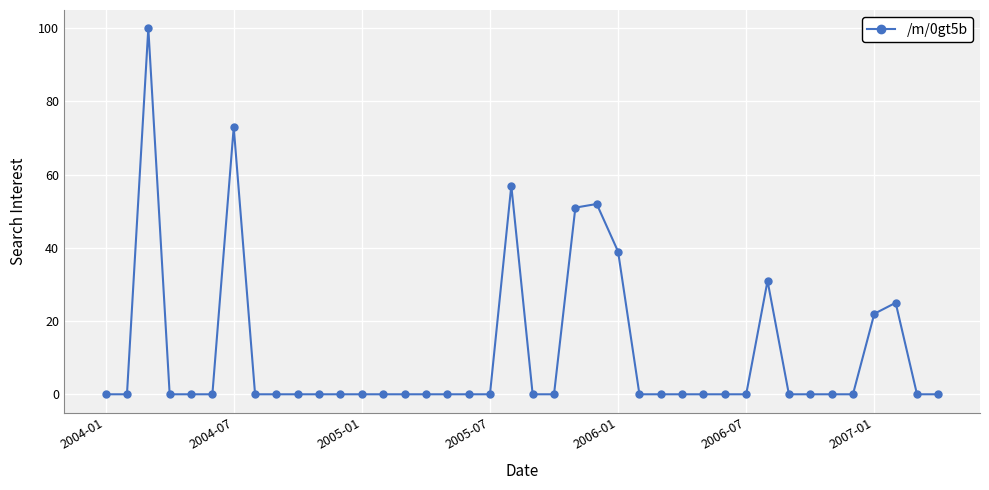

What is the greatest value displayed?

100